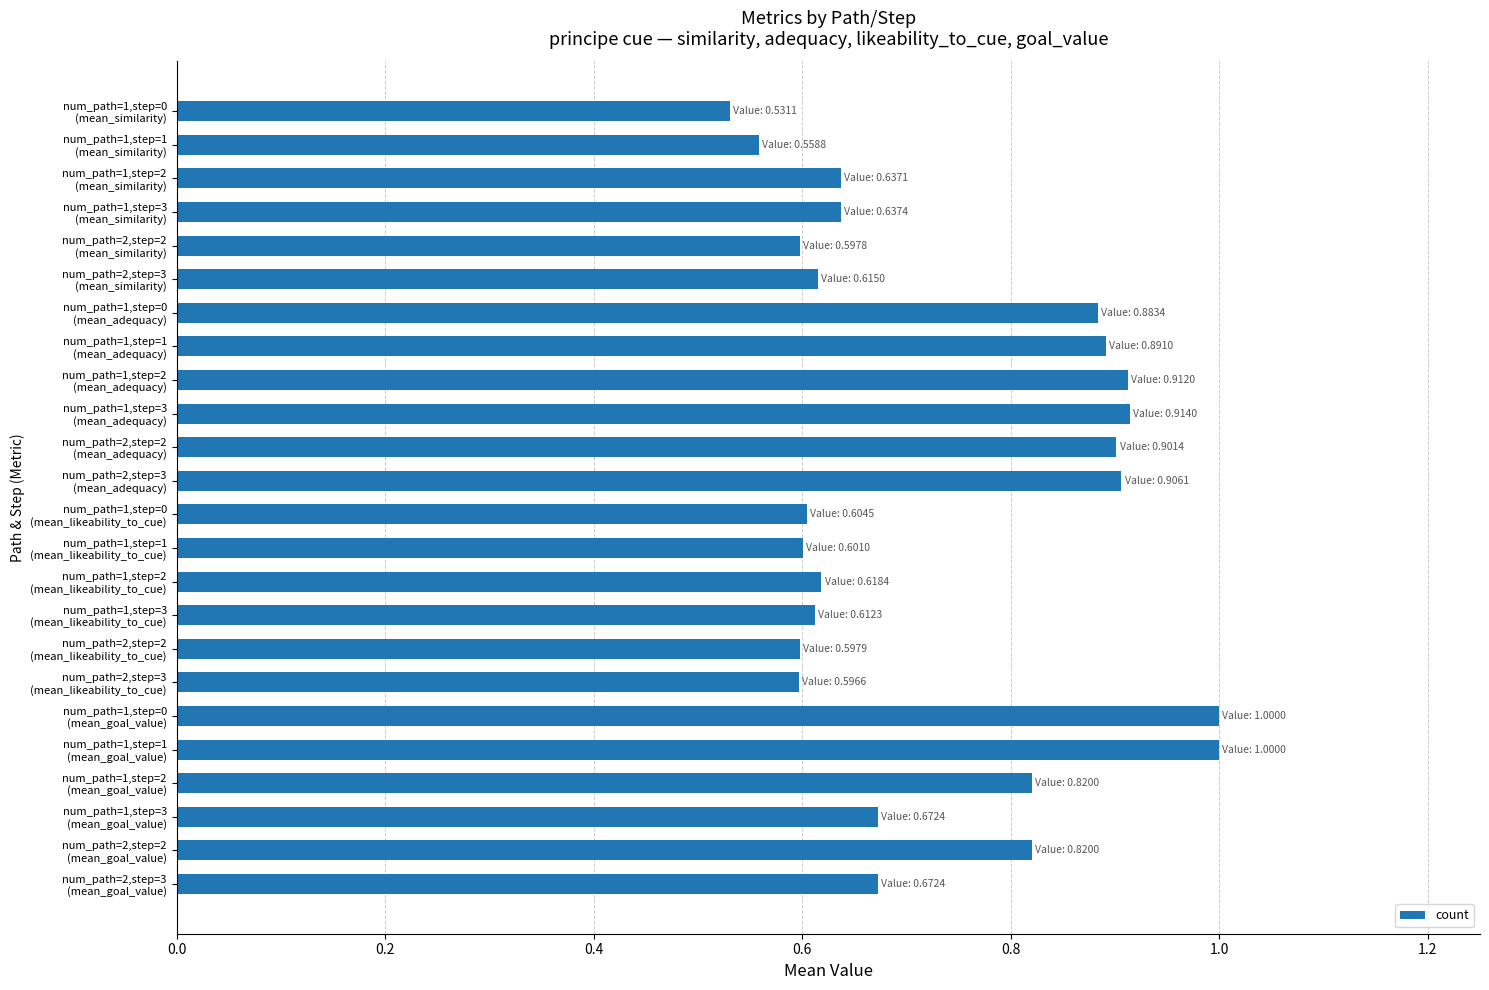

What is the difference between the maximum and second lowest values?

0.4